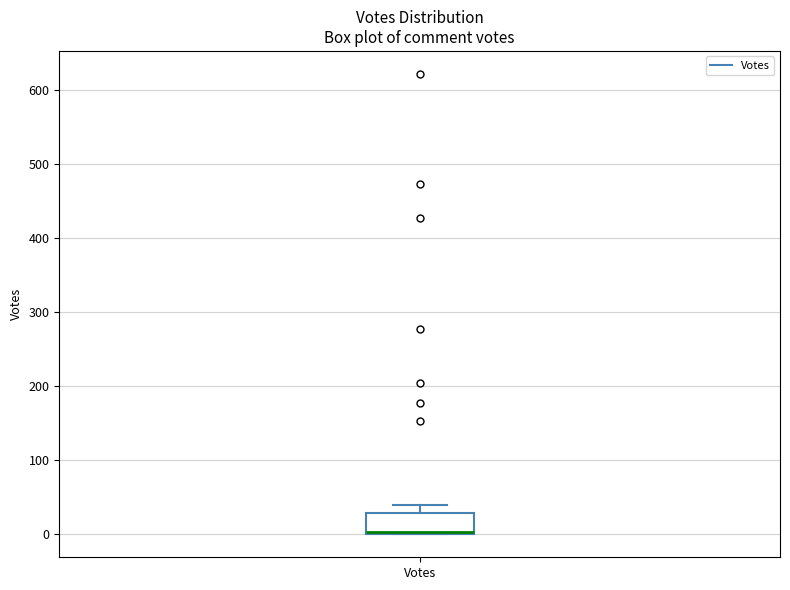

Read this box plot against the y-axis: the position of the median line, the range covered by the box, and the ends of both whiskers. The values are not printed on the chart, so give them approximately, as read against the axis.

median 0 (drawn on the box's lower edge), box 0 to 30, whiskers 0 to 40